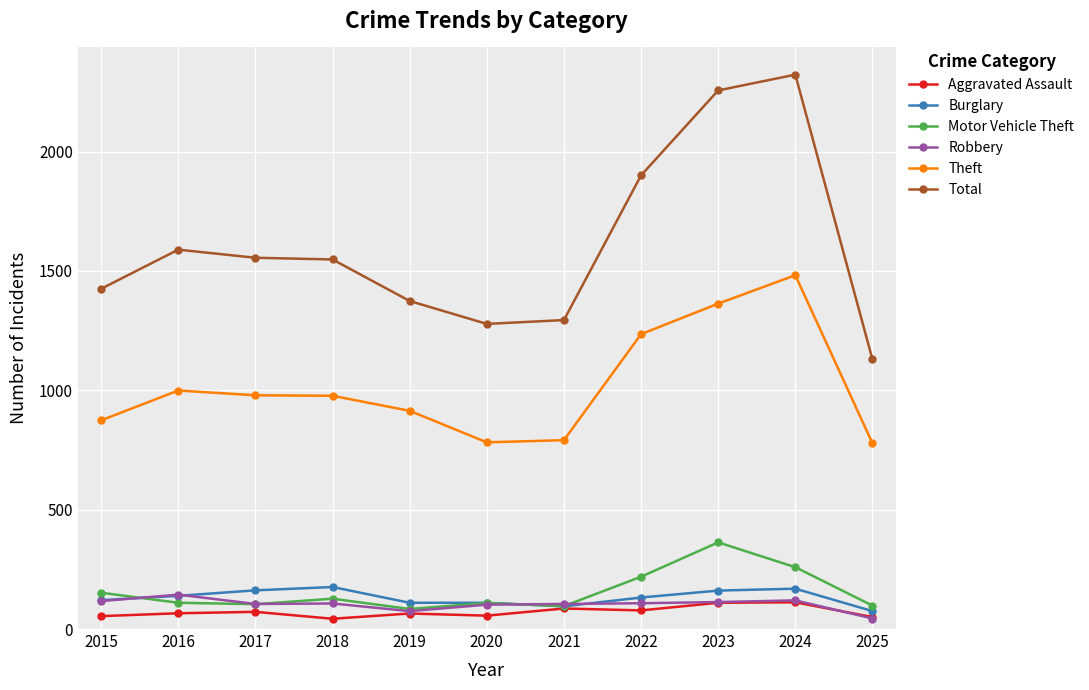

What is the value of the Theft point at the 9th from the left?

1363